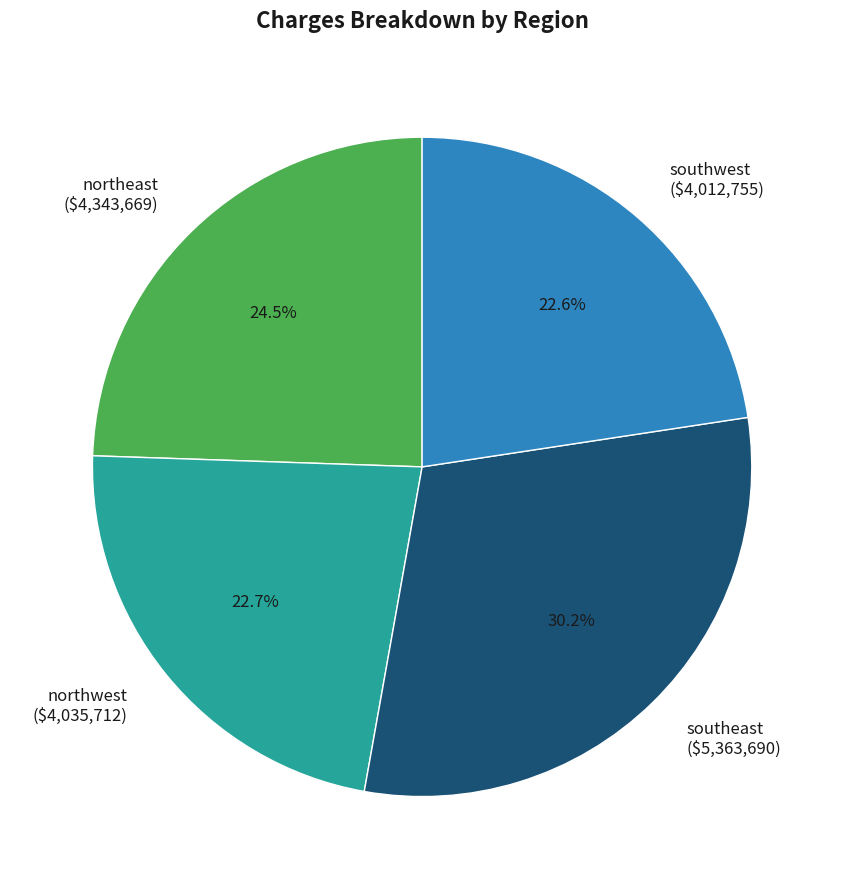

Which slice is the largest?

southeast